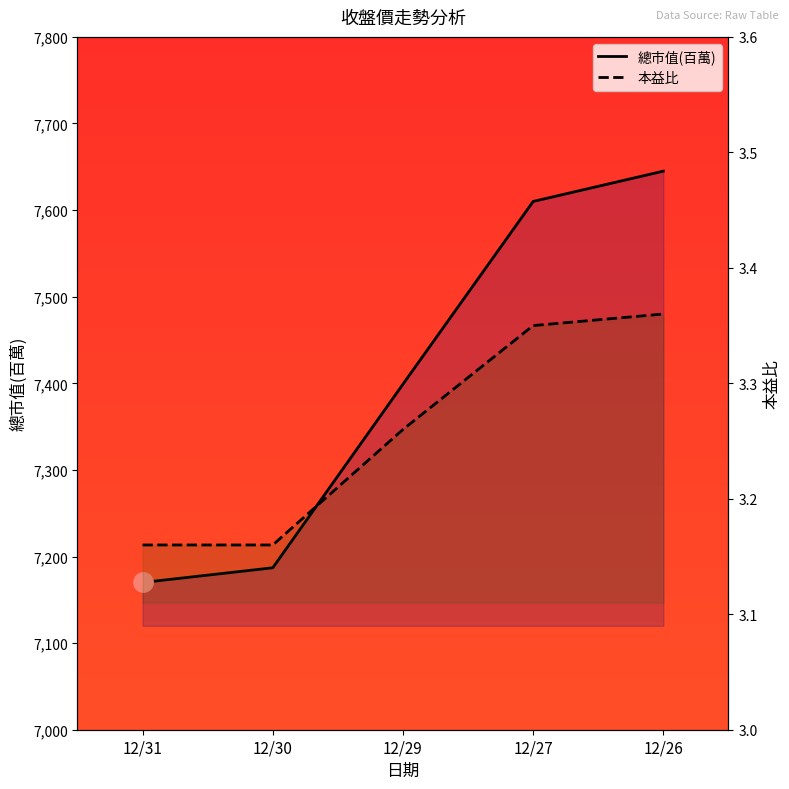

True or false: 本益比 has more than 0 points higher than both neighbors.

False